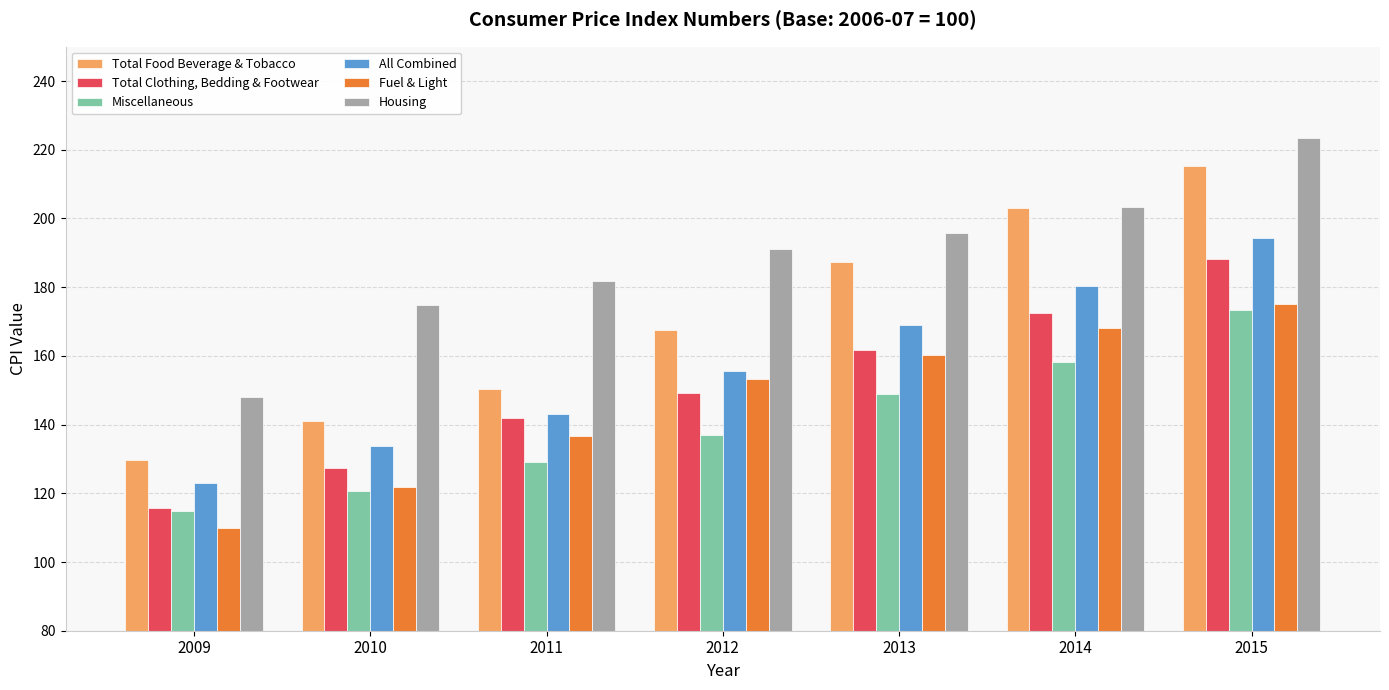

At how many categories does at least one series exceed 176?

5